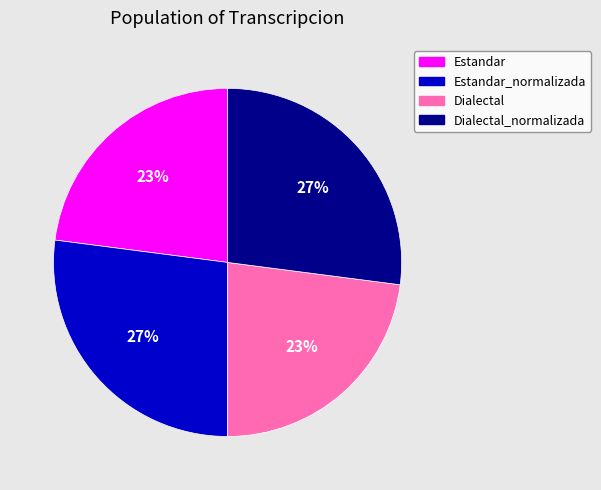

To the nearest percent, what portion does Dialectal represent?

23%